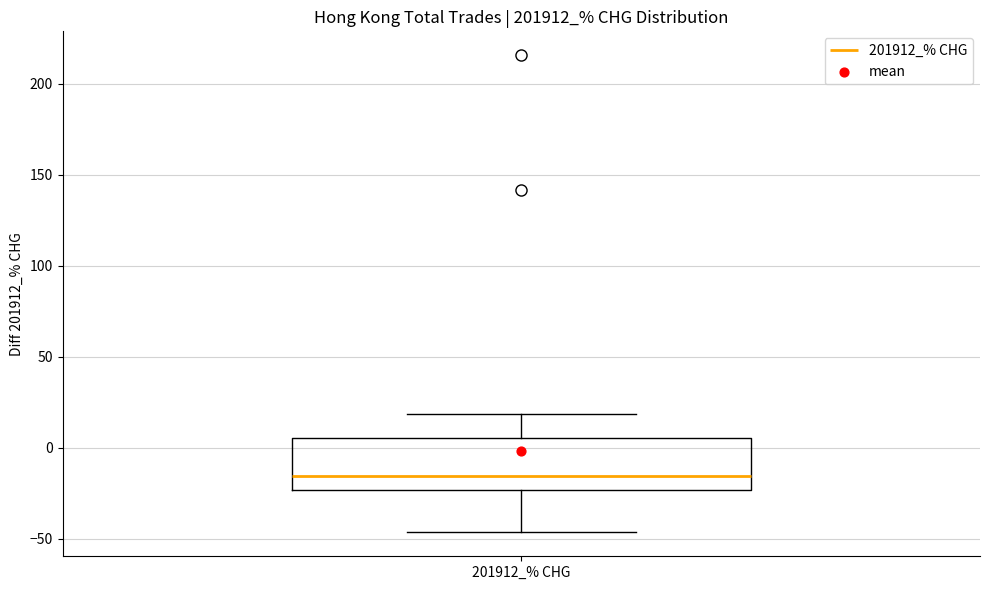

Read this box plot against the y-axis: the position of the median line, the range covered by the box, and the ends of both whiskers. The values are not printed on the chart, so give them approximately, as read against the axis.

median -15, box -25 to 5, whiskers -45 to 20